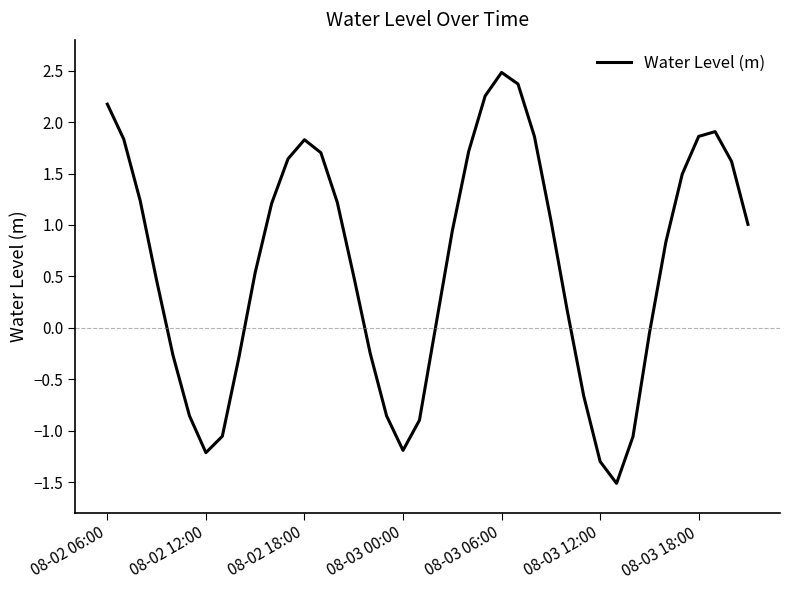

What is the difference between the maximum and minimum values?

4.0